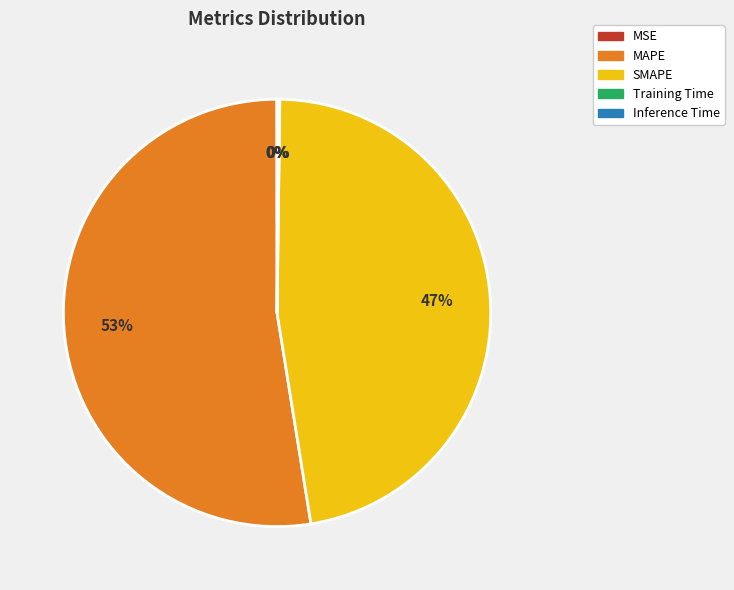

The SMAPE slice represents 47% of the pie. True or false?

True